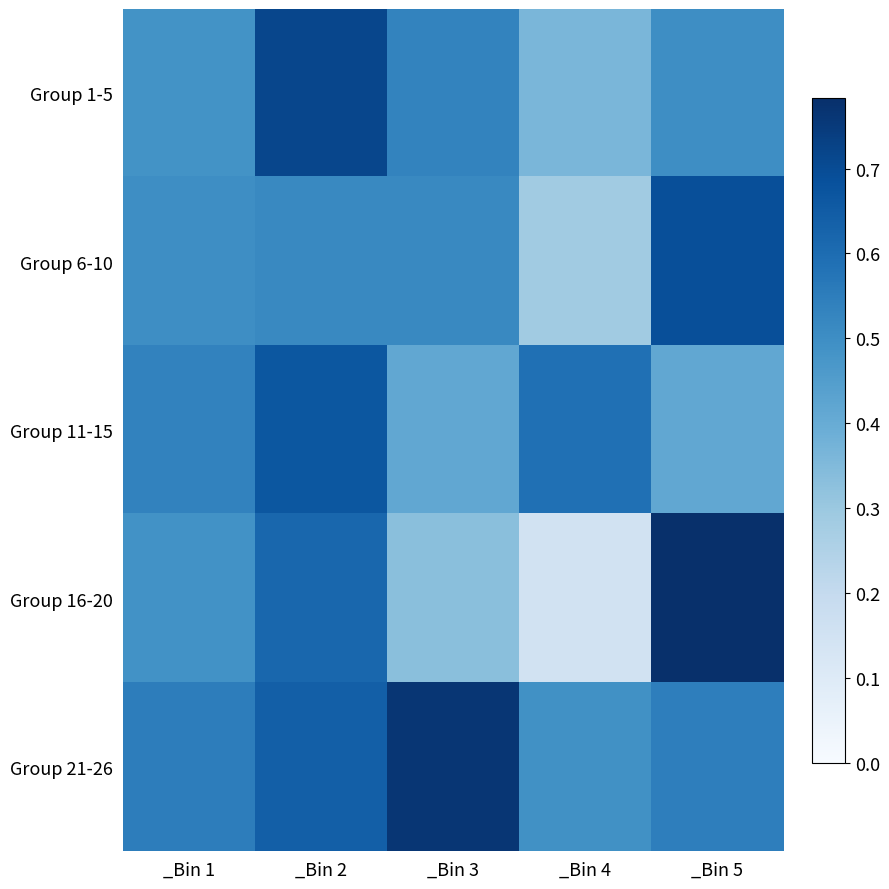

Count the number of data series in this chart.

5